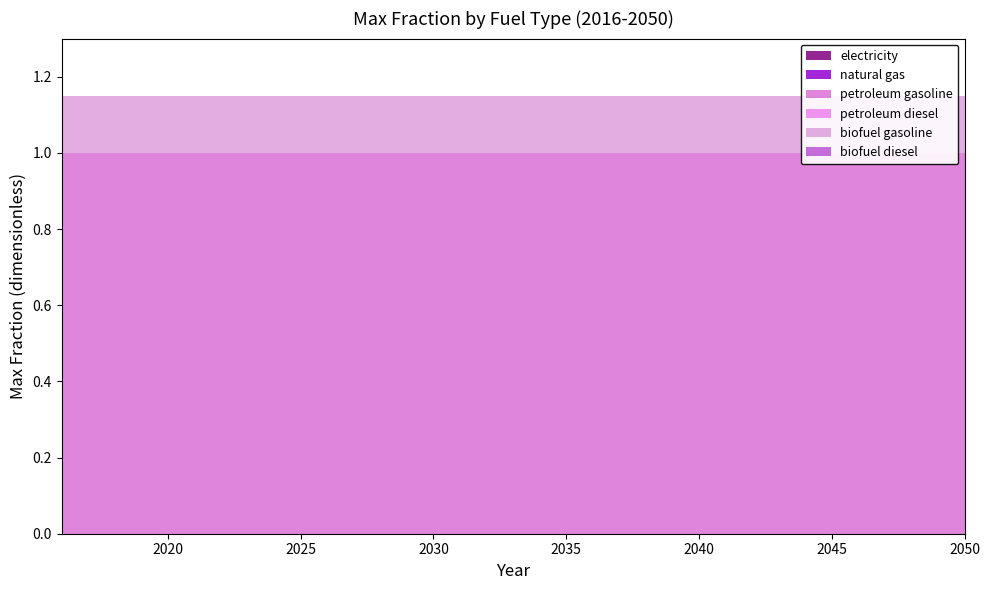

Reading left to right, transcribe all the data shown in this chart.

electricity: 0.0	0.0	0.0	0.0	0.0	0.0	0.0	0.0	0.0	0.0	0.0	0.0	0.0	0.0	0.0	0.0	0.0	0.0	0.0	0.0	0.0	0.0	0.0	0.0	0.0	0.0	0.0	0.0	0.0	0.0	0.0	0.0	0.0	0.0	0.0
natural gas: 0.0	0.0	0.0	0.0	0.0	0.0	0.0	0.0	0.0	0.0	0.0	0.0	0.0	0.0	0.0	0.0	0.0	0.0	0.0	0.0	0.0	0.0	0.0	0.0	0.0	0.0	0.0	0.0	0.0	0.0	0.0	0.0	0.0	0.0	0.0
petroleum gasoline: 1.0	1.0	1.0	1.0	1.0	1.0	1.0	1.0	1.0	1.0	1.0	1.0	1.0	1.0	1.0	1.0	1.0	1.0	1.0	1.0	1.0	1.0	1.0	1.0	1.0	1.0	1.0	1.0	1.0	1.0	1.0	1.0	1.0	1.0	1.0
petroleum diesel: 0.0	0.0	0.0	0.0	0.0	0.0	0.0	0.0	0.0	0.0	0.0	0.0	0.0	0.0	0.0	0.0	0.0	0.0	0.0	0.0	0.0	0.0	0.0	0.0	0.0	0.0	0.0	0.0	0.0	0.0	0.0	0.0	0.0	0.0	0.0
biofuel gasoline: 0.1	0.1	0.1	0.1	0.1	0.1	0.1	0.1	0.1	0.1	0.1	0.1	0.1	0.1	0.1	0.1	0.1	0.1	0.1	0.1	0.1	0.1	0.1	0.1	0.1	0.1	0.1	0.1	0.1	0.1	0.1	0.1	0.1	0.1	0.1
biofuel diesel: 0.0	0.0	0.0	0.0	0.0	0.0	0.0	0.0	0.0	0.0	0.0	0.0	0.0	0.0	0.0	0.0	0.0	0.0	0.0	0.0	0.0	0.0	0.0	0.0	0.0	0.0	0.0	0.0	0.0	0.0	0.0	0.0	0.0	0.0	0.0